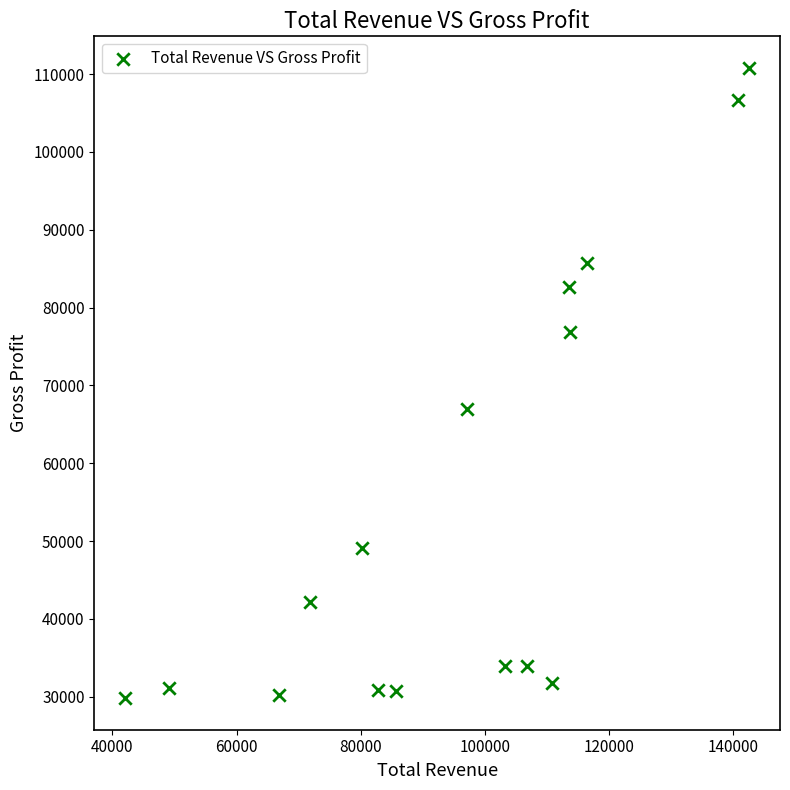

What Y value in the scatter plot is closest to 70300?

66900